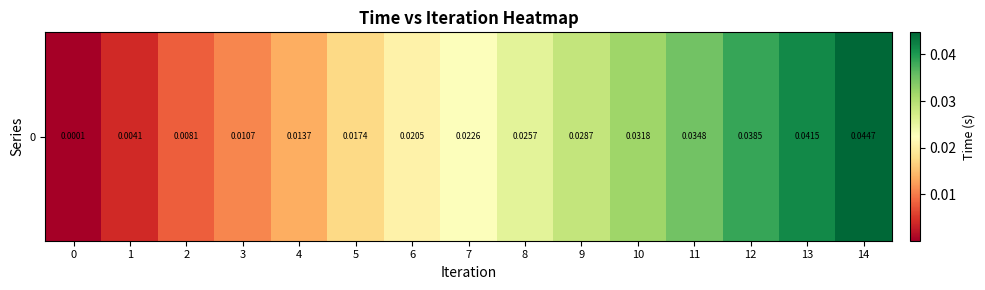

True or false: the data shows 0.0 at 8.

False